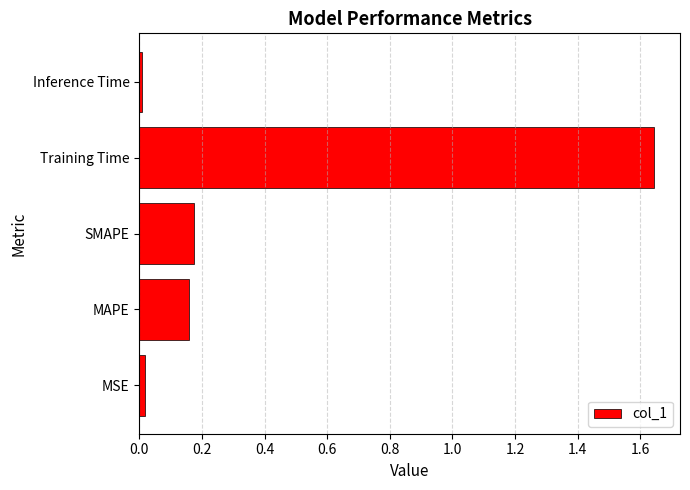

Between Training Time and Inference Time, which is larger?

Training Time